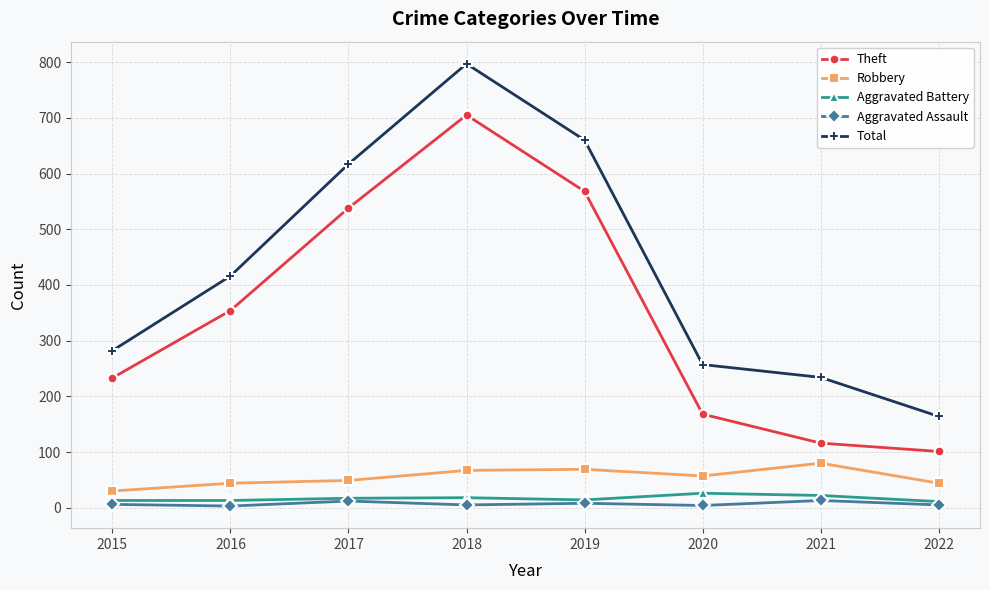

Is it true that Robbery equals 67 at 2018?

True